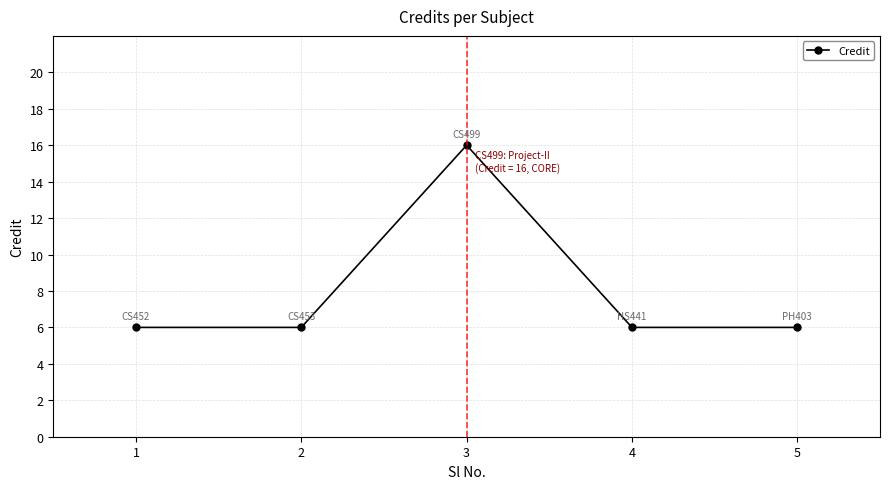

What is the ratio of the value at 3 to the value at 1?

2.7